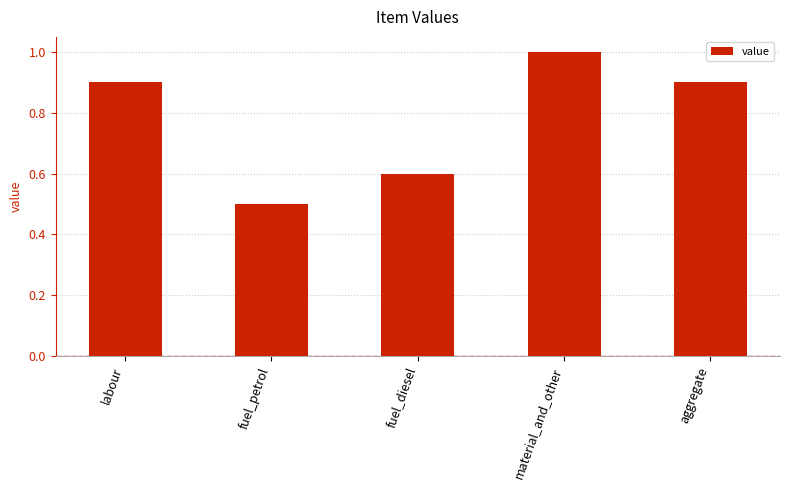

At which category does the chart reach its peak across all series?

material_and_other